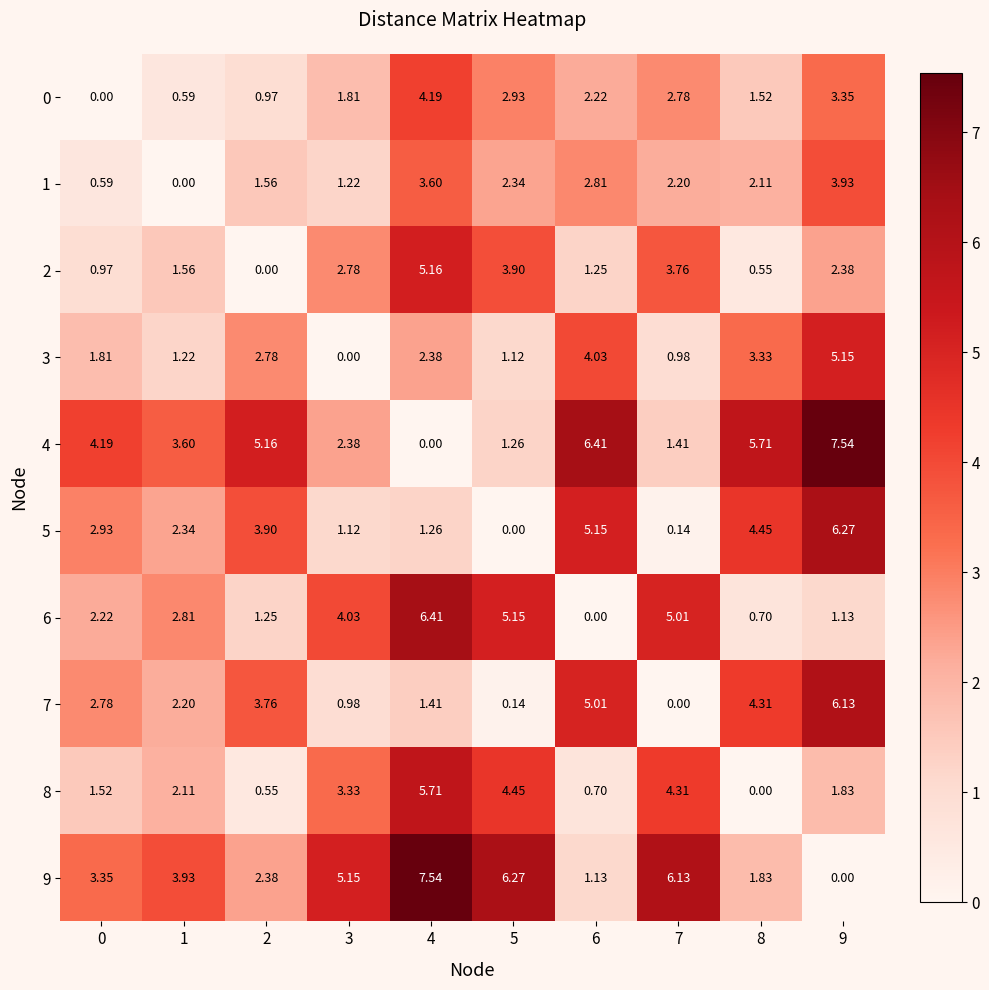

Is the value of 5 at 0 greater than the value of 2 at 7?

No